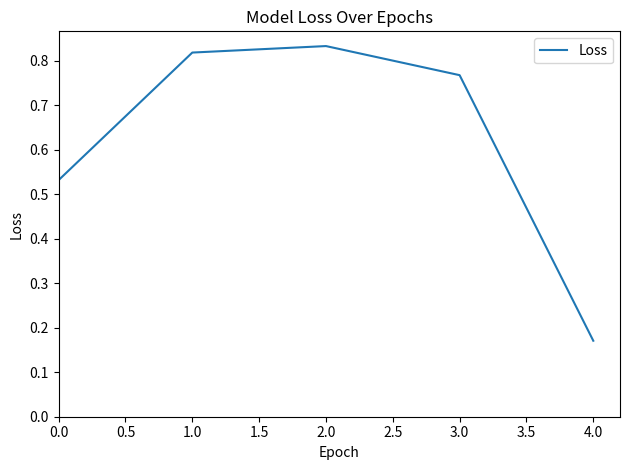

True or false: the data has more than 1 interior local peaks.

False